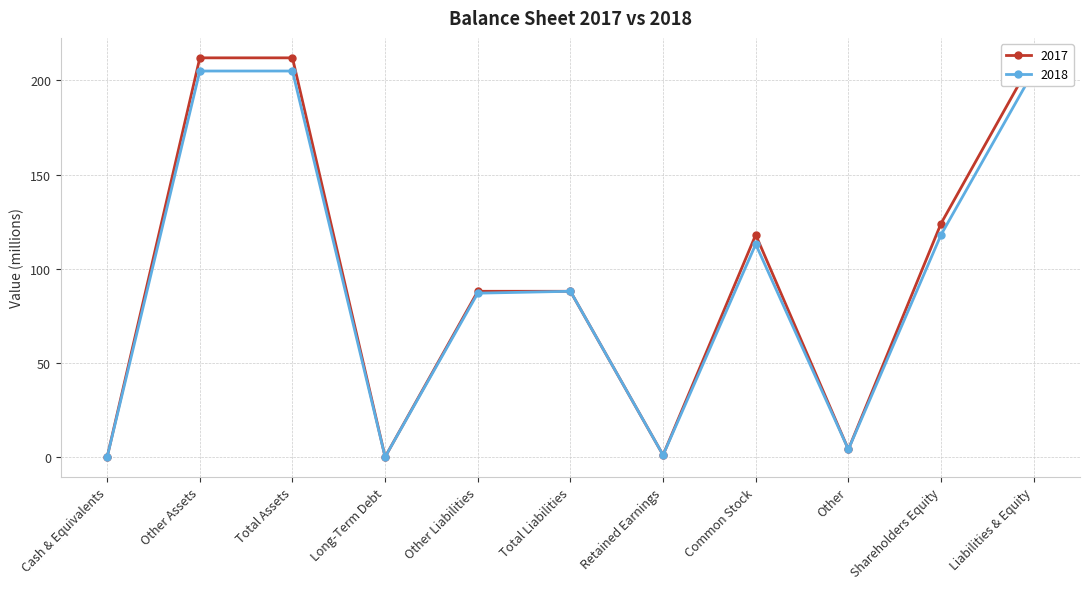

Which series changed the most between Other Assets and Other Liabilities?

2017